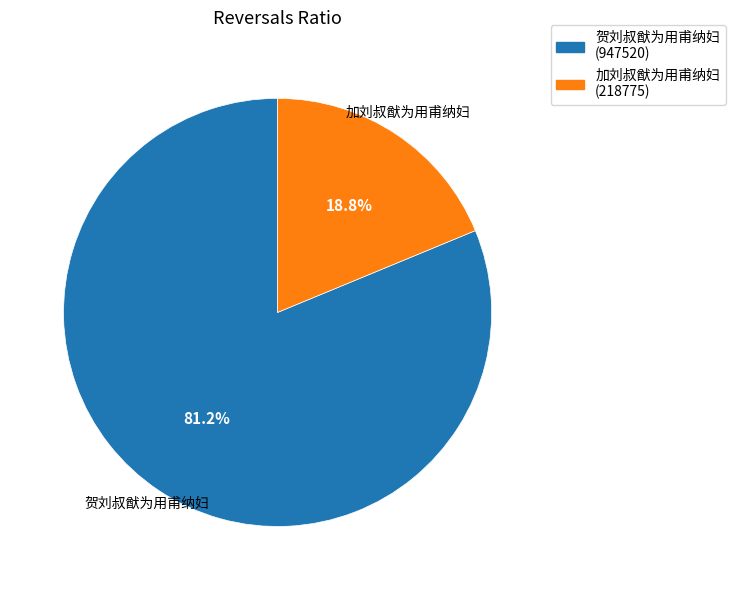

To the nearest percent, what percentage of the pie is 加刘叔猷为用甫纳妇?

19%